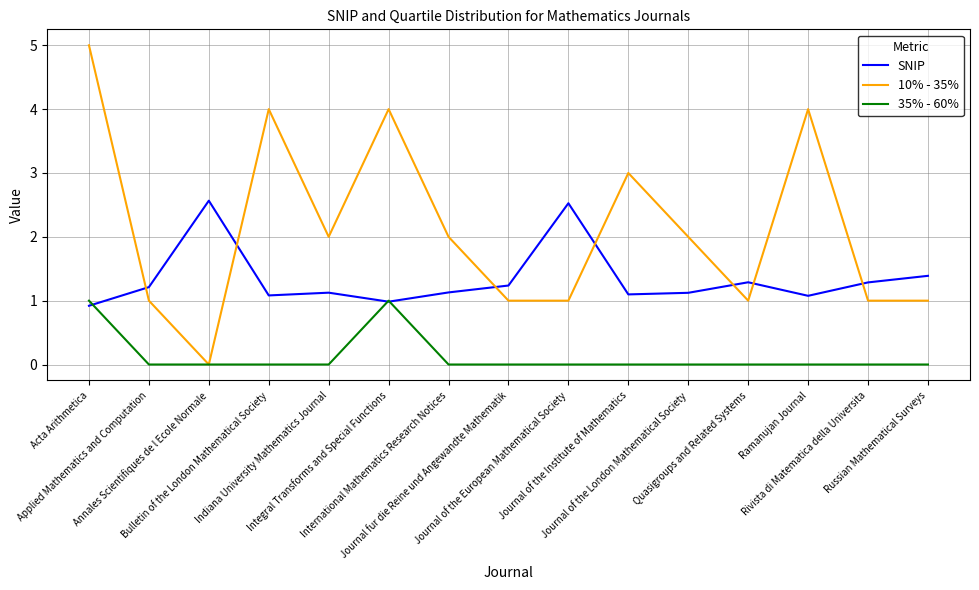

The value of 35% - 60% at Integral Transforms and Special Functions is 1.0. True or false?

True